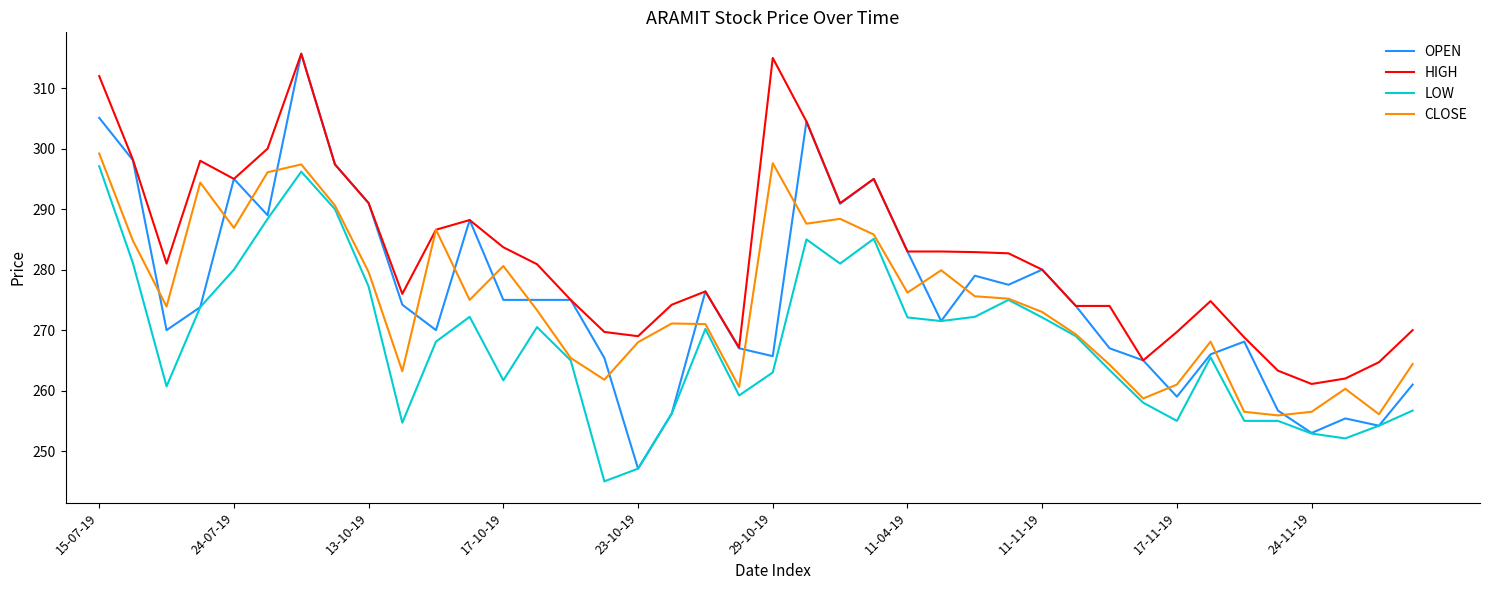

Does the chart display data point markers on the line(s)?

No